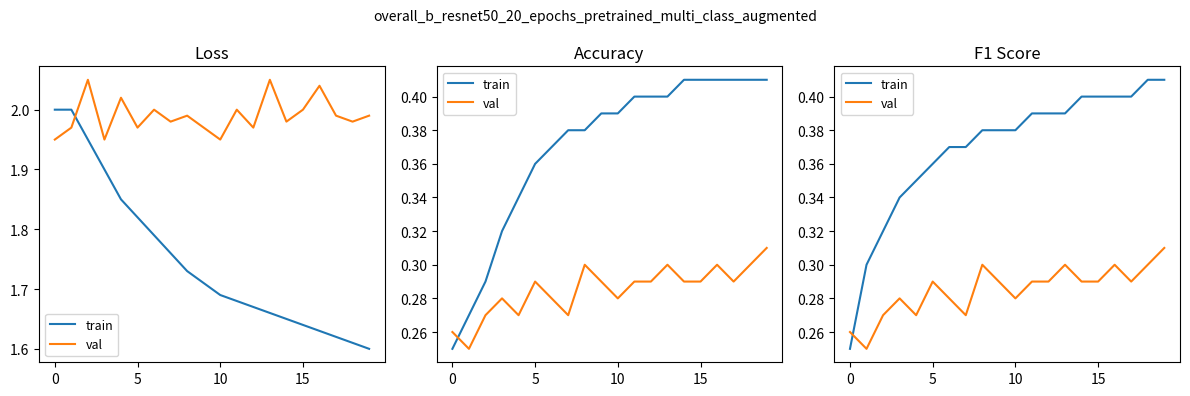

True or false: val and train cross at least once.

True